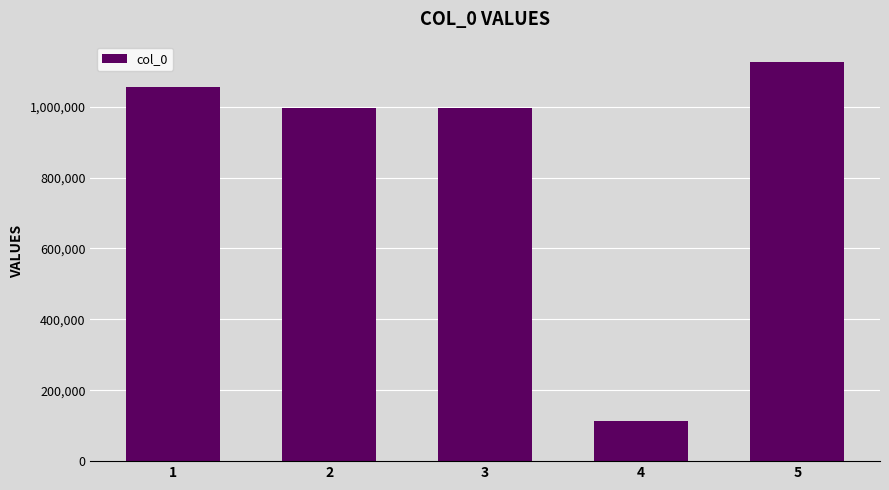

What is the sum of all values?

4290002